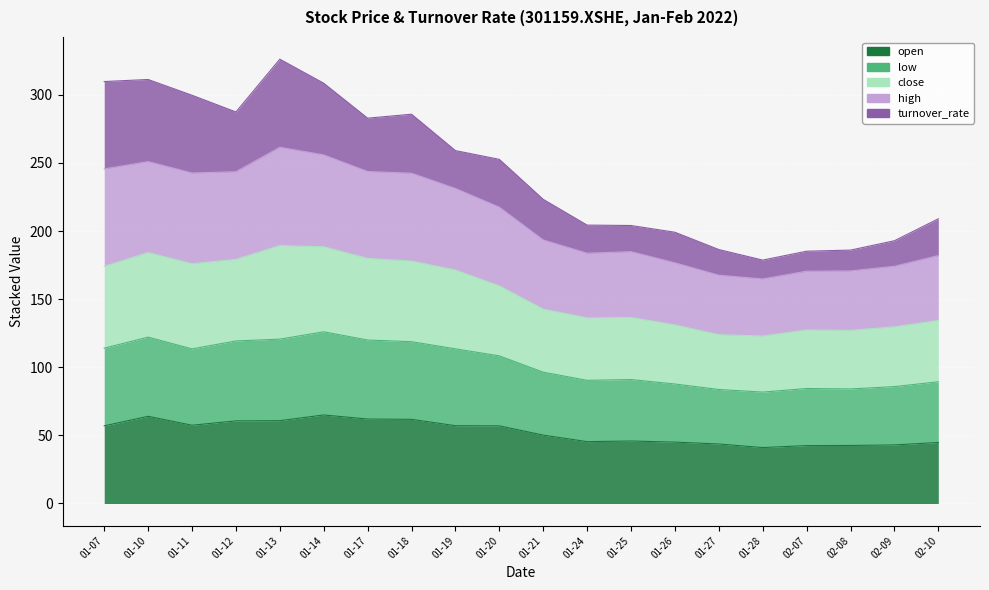

True or false: low and high cross at least once.

False